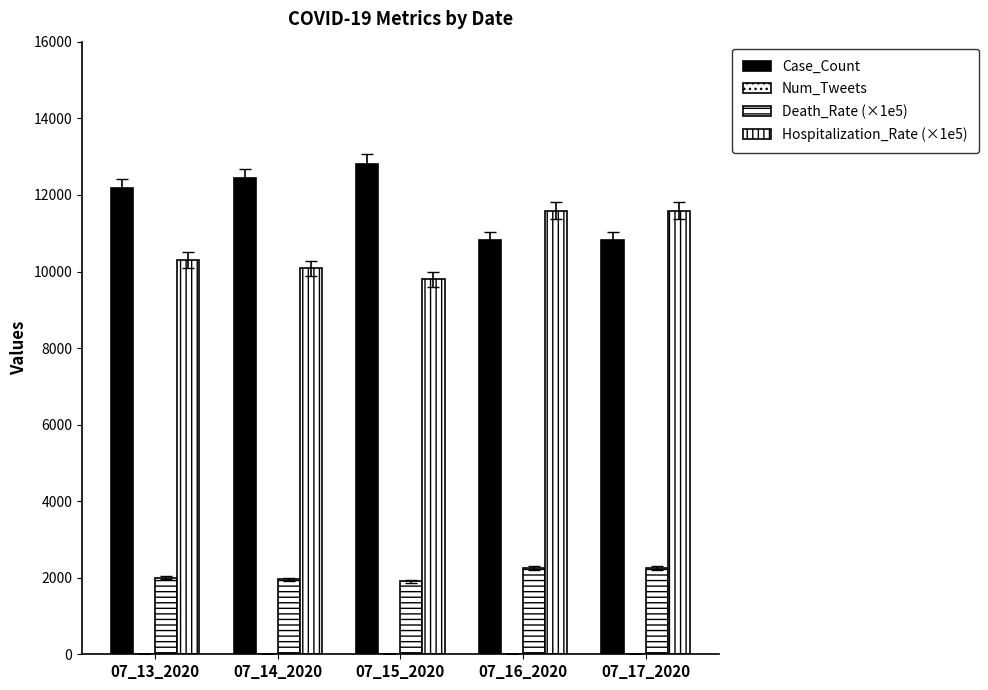

The value of Death_Rate (×1e5) at 07_13_2020 is 2004.9. True or false?

True